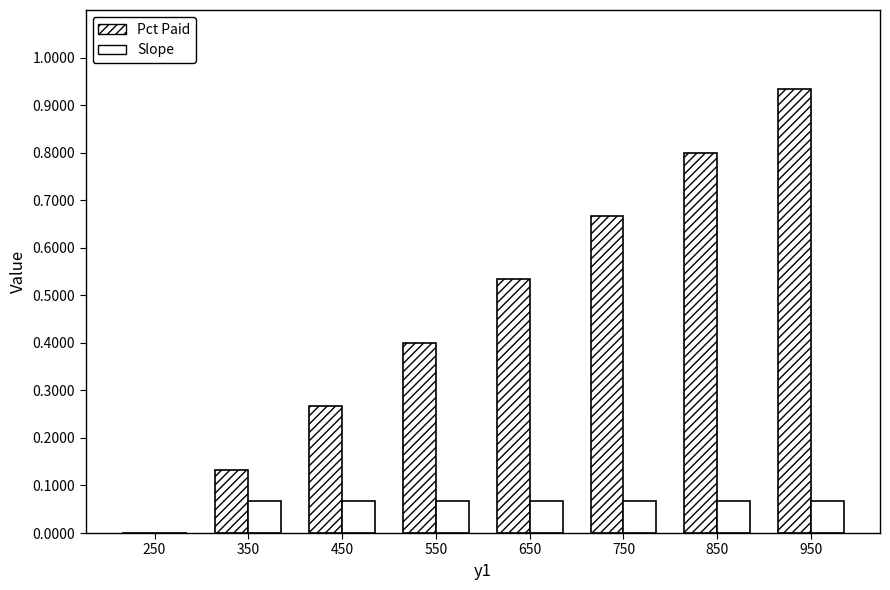

How many values in the Slope series exceed 0?

7